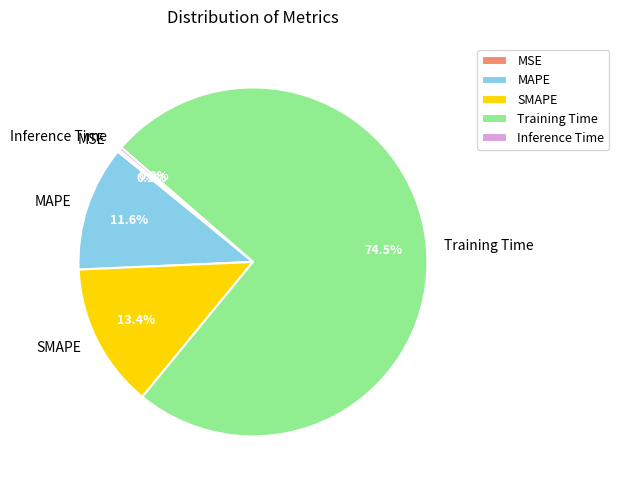

What is the majority slice?

Training Time